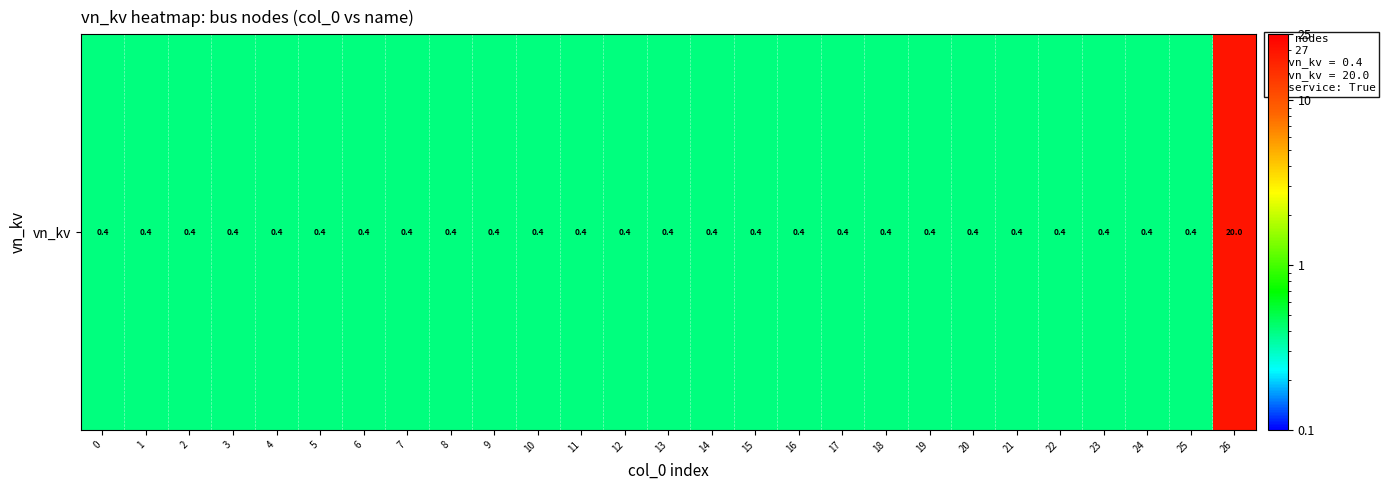

Which has a higher value, 7 or 12?

7